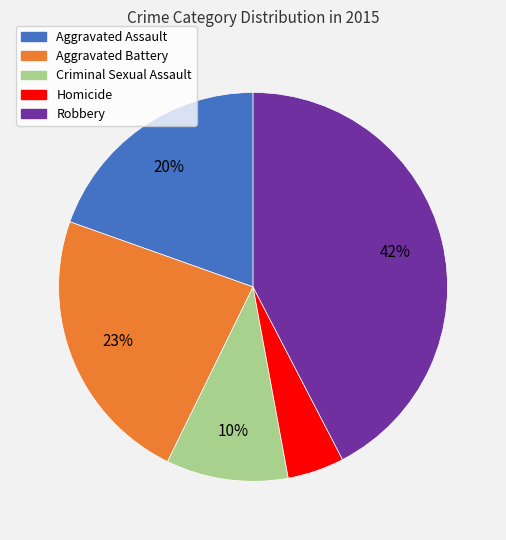

What is the smallest slice in the pie chart?

Homicide